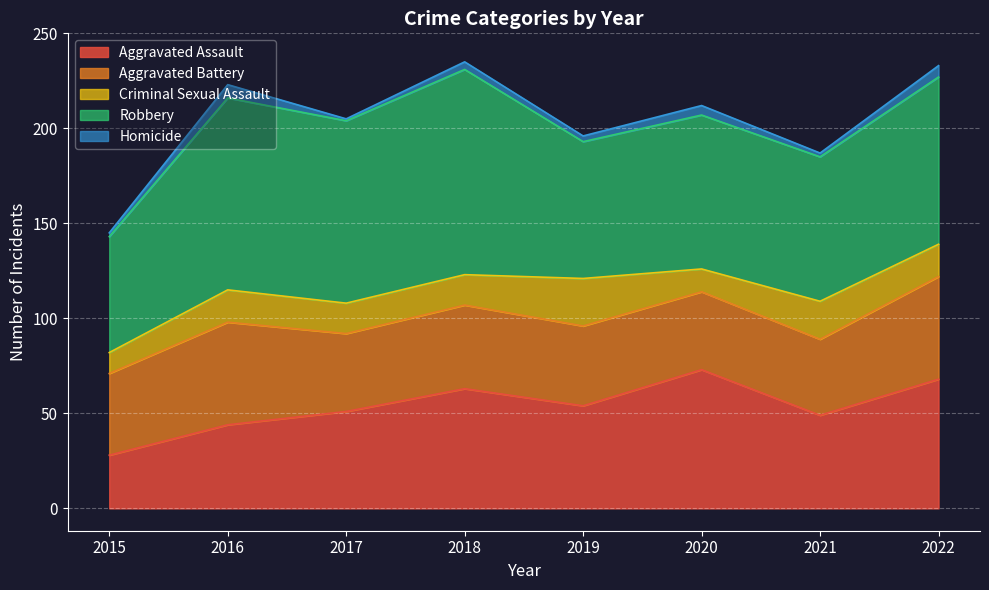

True or false: Homicide has a value of 2 at 2017.

False